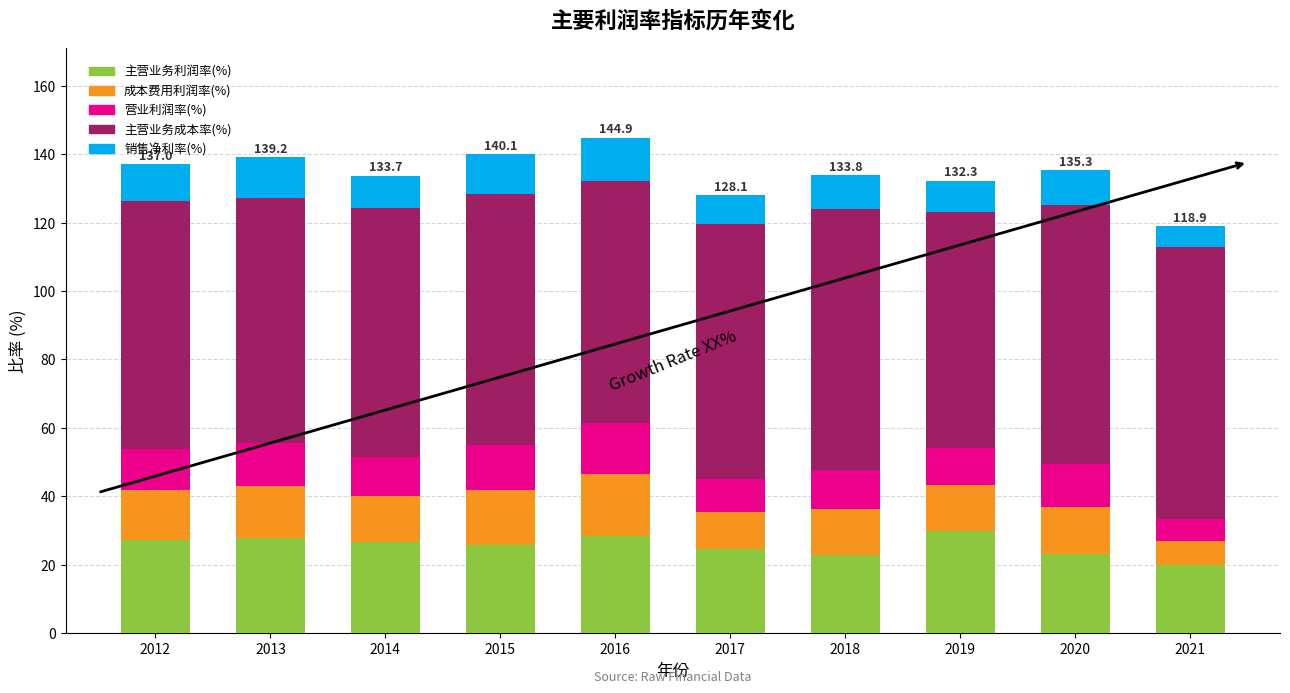

Is it true that 主营业务利润率(%) equals 28.5 at 2016?

True